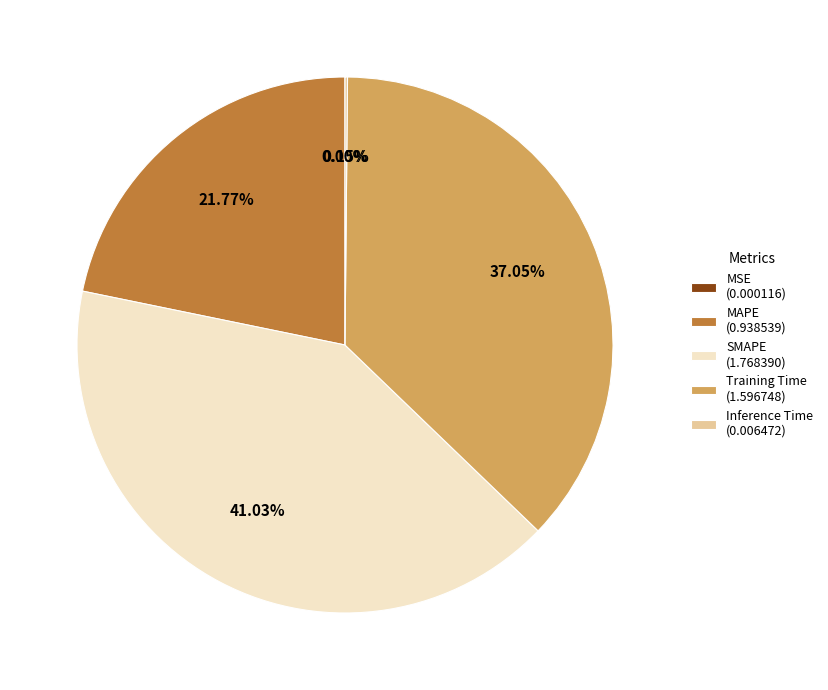

Approximately how many times larger is the value at Training Time (1.596748) compared to SMAPE (1.768390)?

0.9